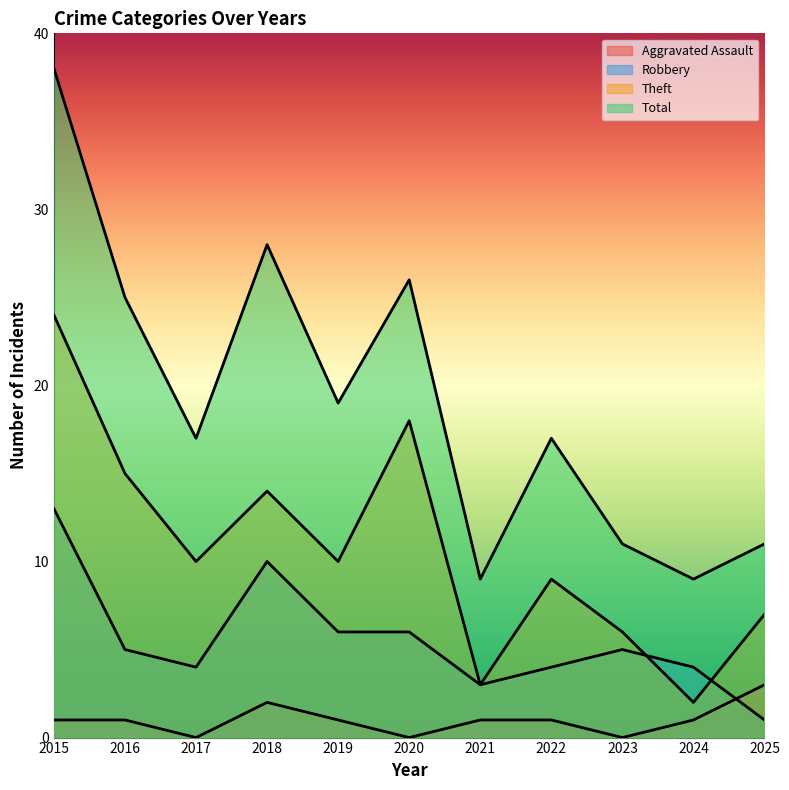

What is the average value of the Total series?

19